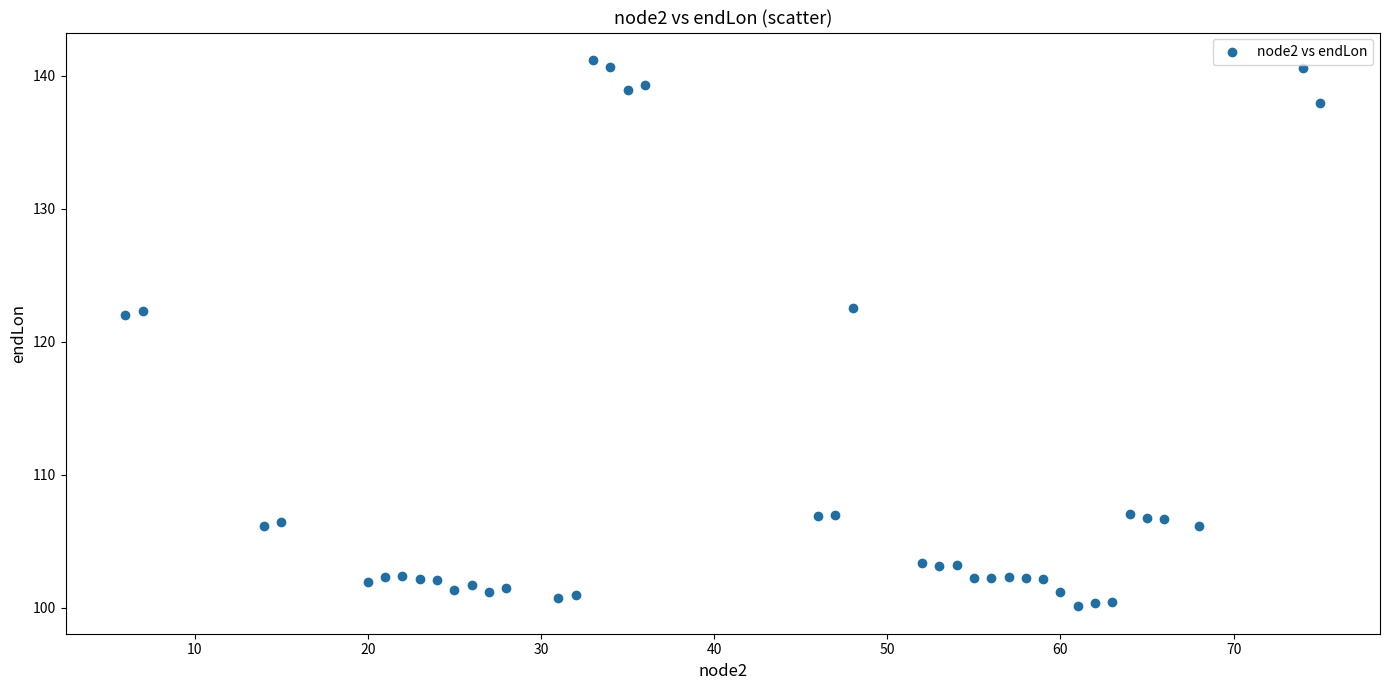

What is the range of Y values (max minus min)?

41.1